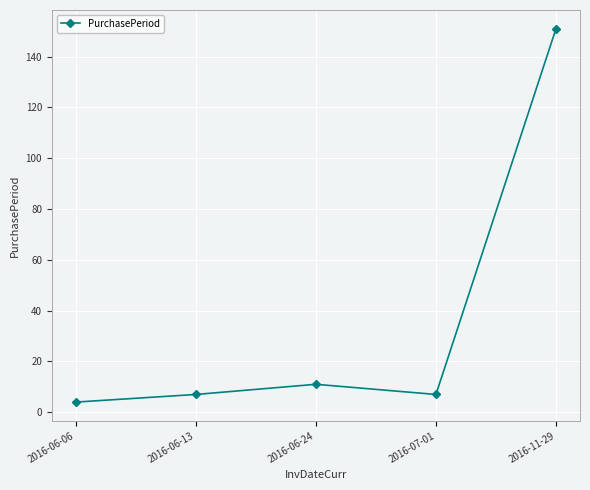

What is the label of the 2nd point from the right?

2016-07-01